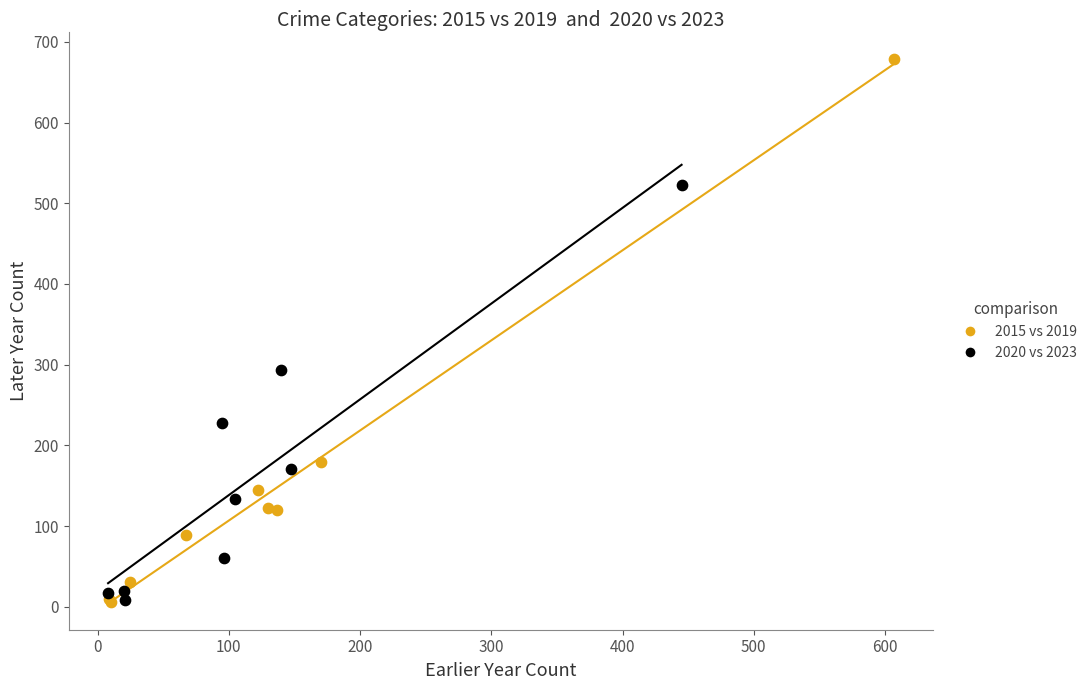

Which series has the largest Y range (max minus min)?

2015 vs 2019